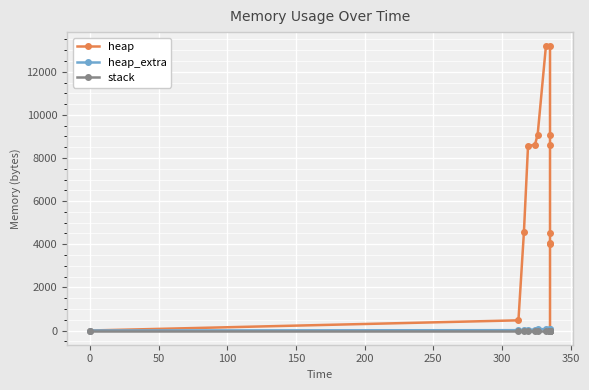

Rank the series by their maximum value, from lowest to highest.

stack, heap_extra, heap